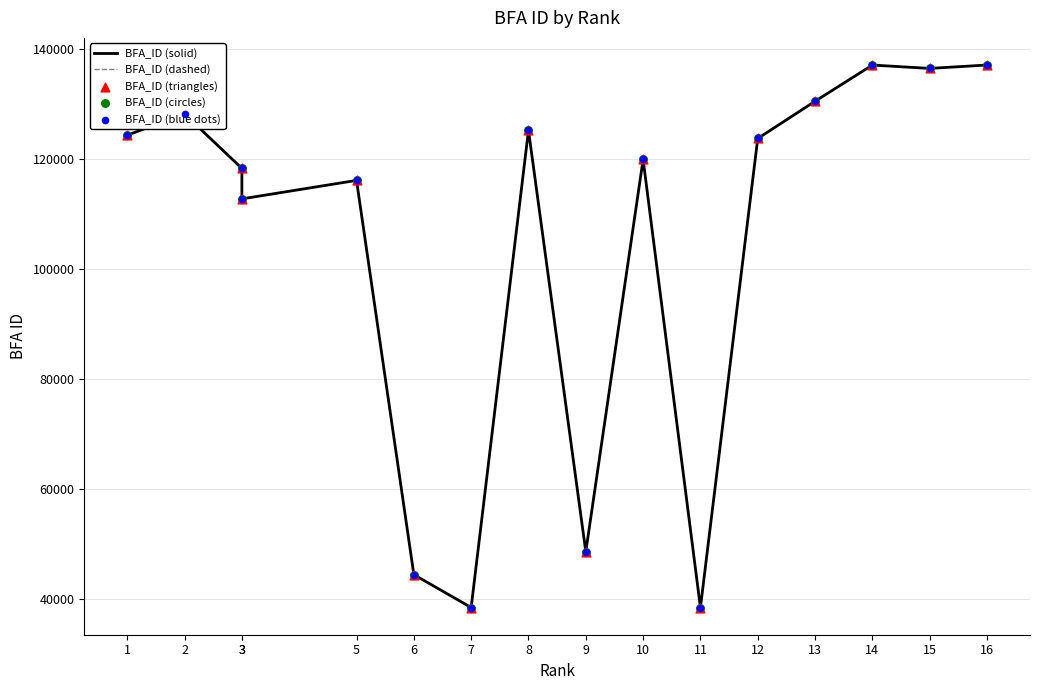

At how many categories does at least one series exceed 114721?

11